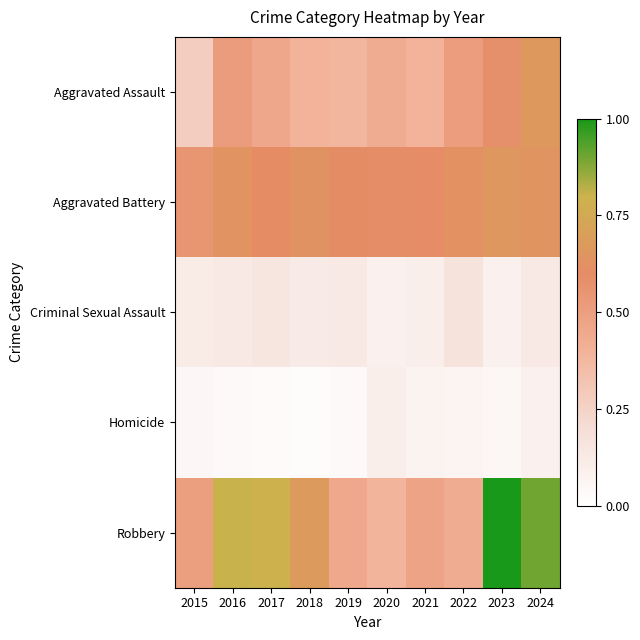

Reading left to right, what are all the values shown in this chart?

Aggravated Assault: 2015=0.3	2016=0.5	2017=0.5	2018=0.4	2019=0.4	2020=0.4	2021=0.4	2022=0.5	2023=0.6	2024=0.7
Aggravated Battery: 2015=0.6	2016=0.6	2017=0.6	2018=0.6	2019=0.6	2020=0.6	2021=0.6	2022=0.6	2023=0.7	2024=0.6
Criminal Sexual Assault: 2015=0.1	2016=0.1	2017=0.2	2018=0.1	2019=0.1	2020=0.1	2021=0.1	2022=0.2	2023=0.1	2024=0.1
Homicide: 2015=0.0	2016=0.0	2017=0.0	2018=0.0	2019=0.0	2020=0.1	2021=0.1	2022=0.1	2023=0.0	2024=0.1
Robbery: 2015=0.5	2016=0.8	2017=0.8	2018=0.7	2019=0.5	2020=0.4	2021=0.5	2022=0.4	2023=1.0	2024=0.9